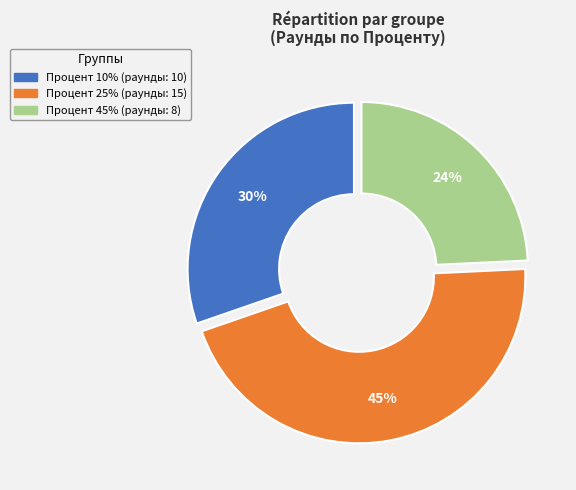

To the nearest percent, what is the difference between the largest and smallest slice percentages?

21%